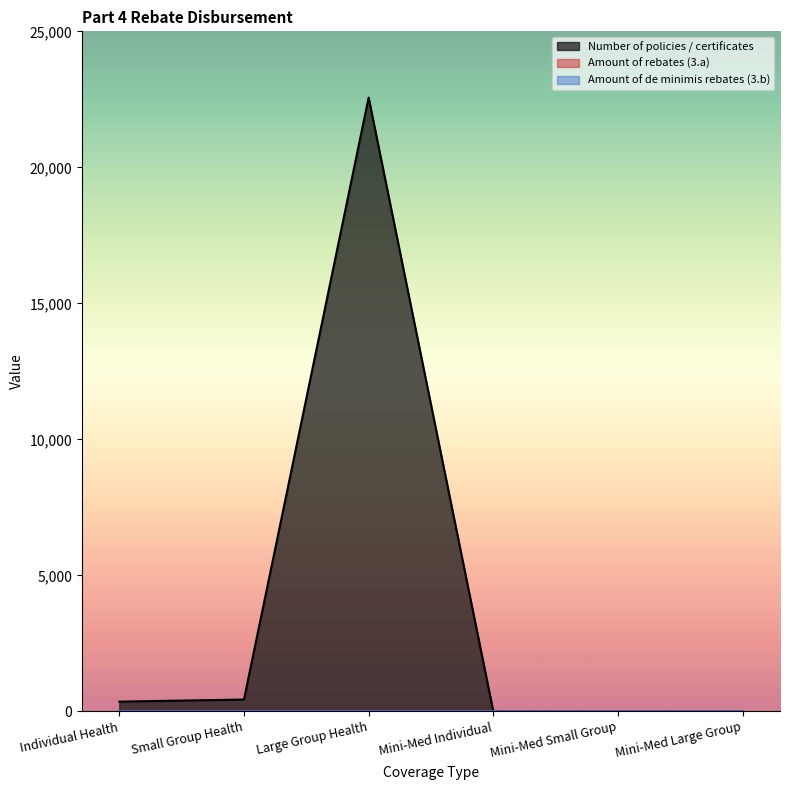

At which label does Amount of de minimis rebates (3.b) reach its minimum?

Individual Health